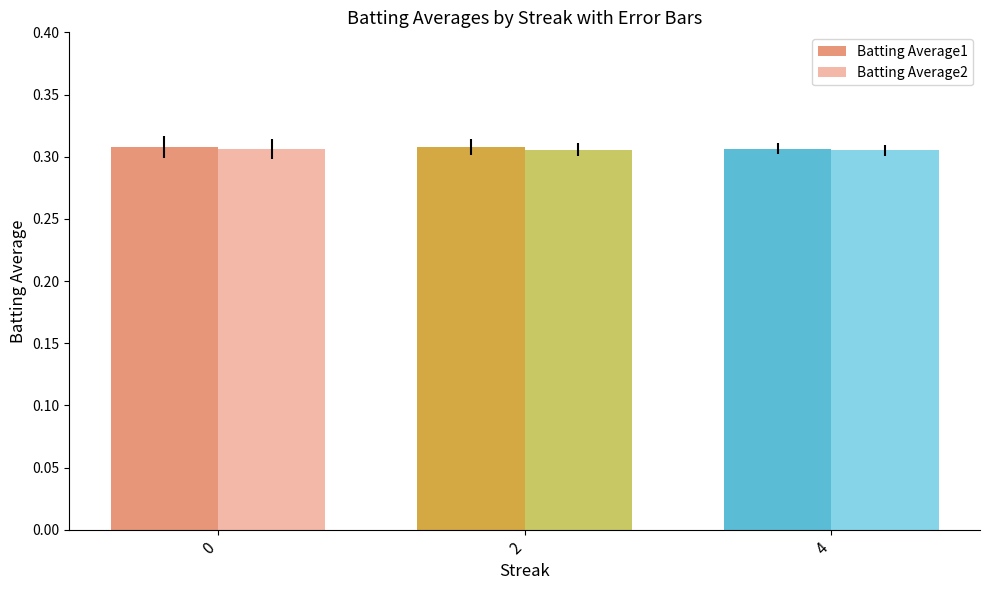

Count the number of categories in the chart.

3